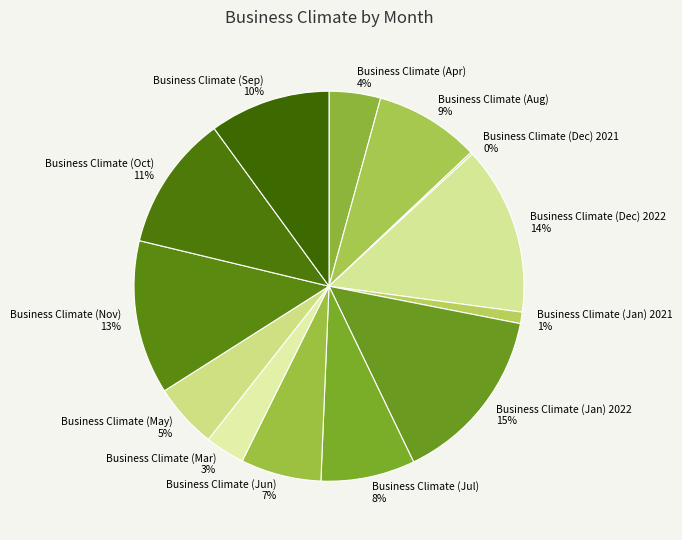

Is there a majority slice in this chart?

No